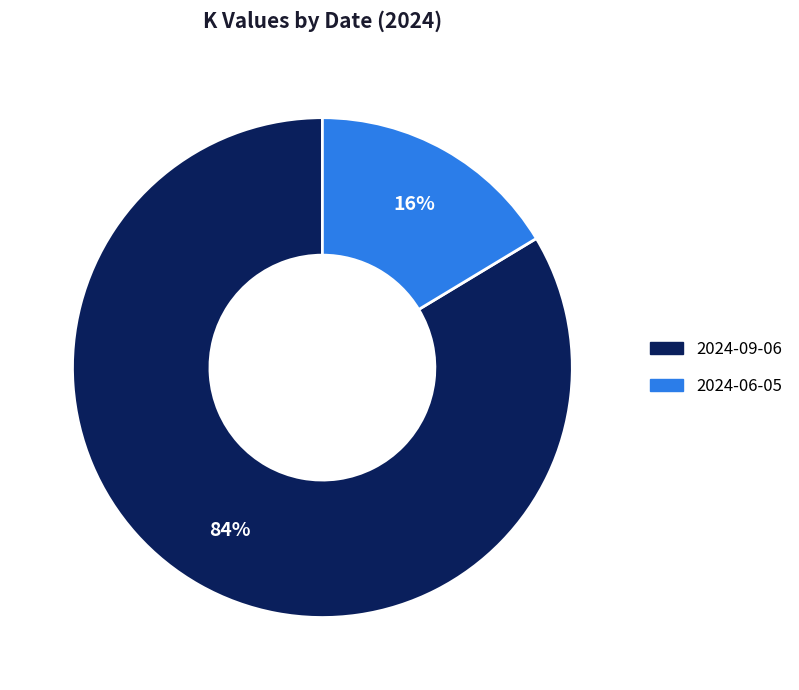

The 2024-09-06 slice represents 84% of the pie. True or false?

True